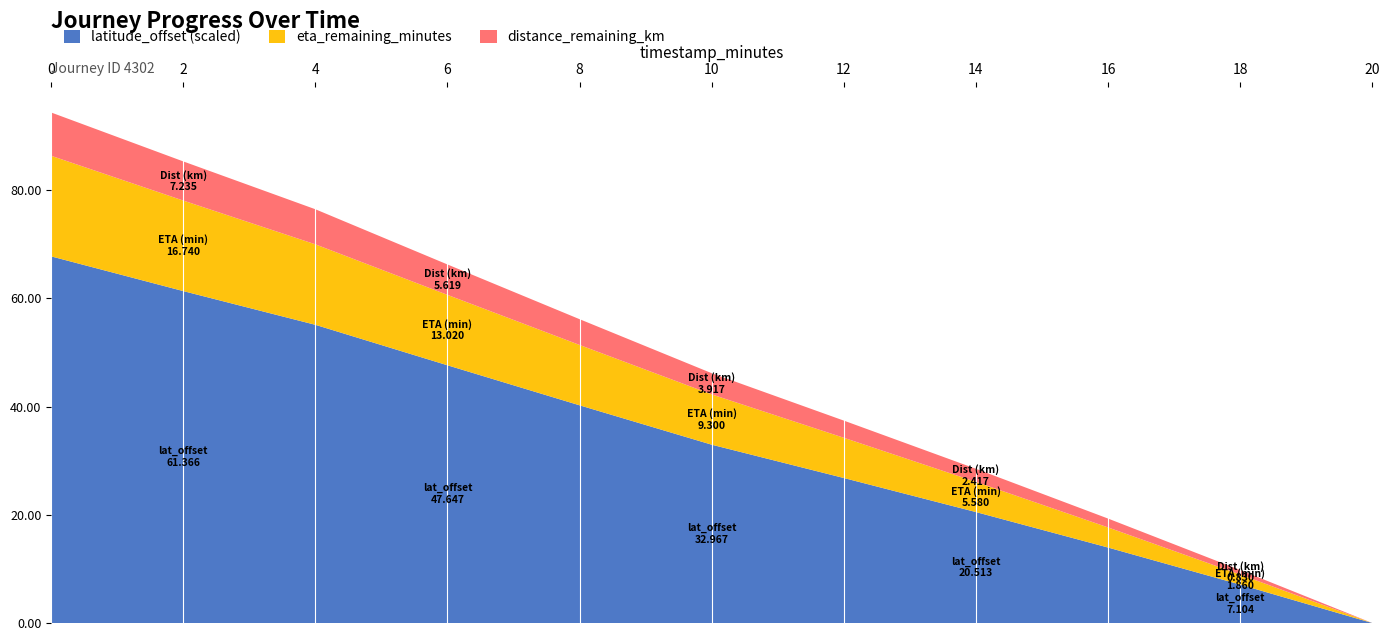

Is it true that latitude_offset (scaled) equals 20.1 at 16?

False